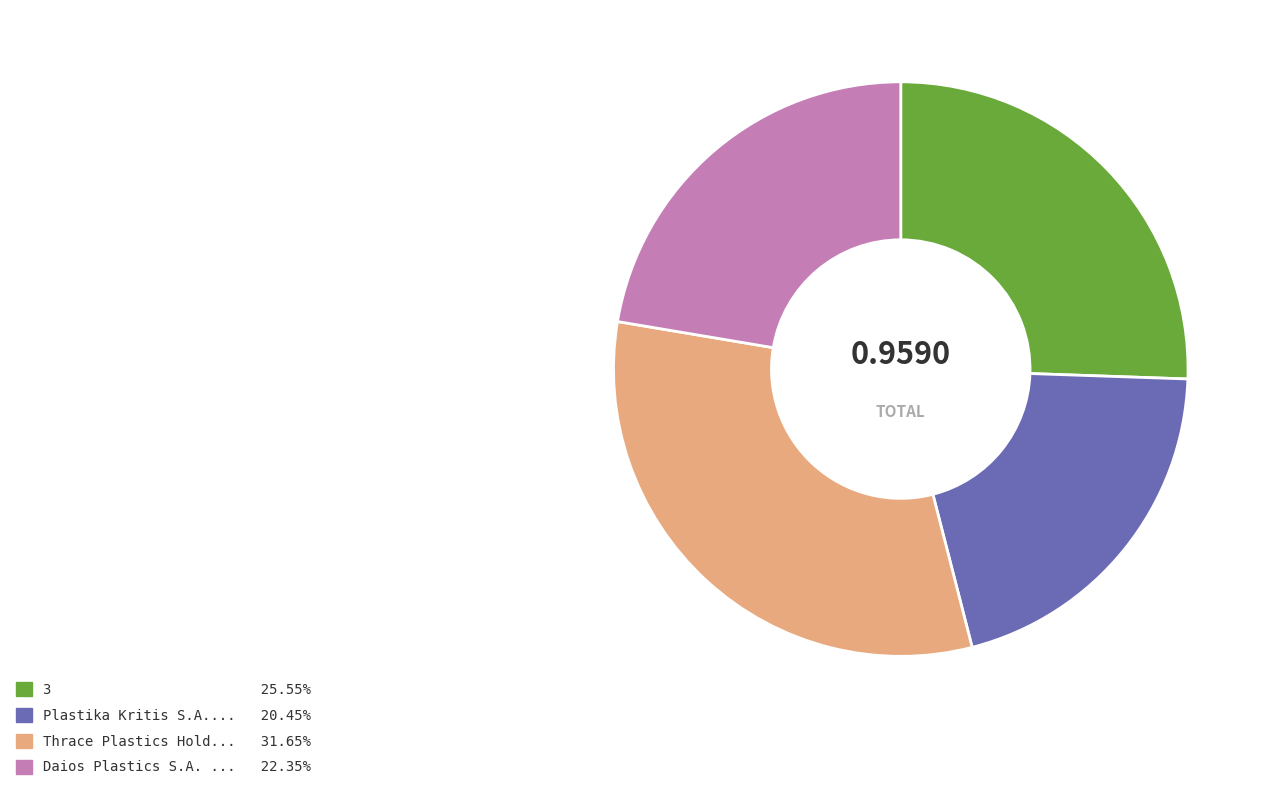

Is there a majority slice in this chart?

No